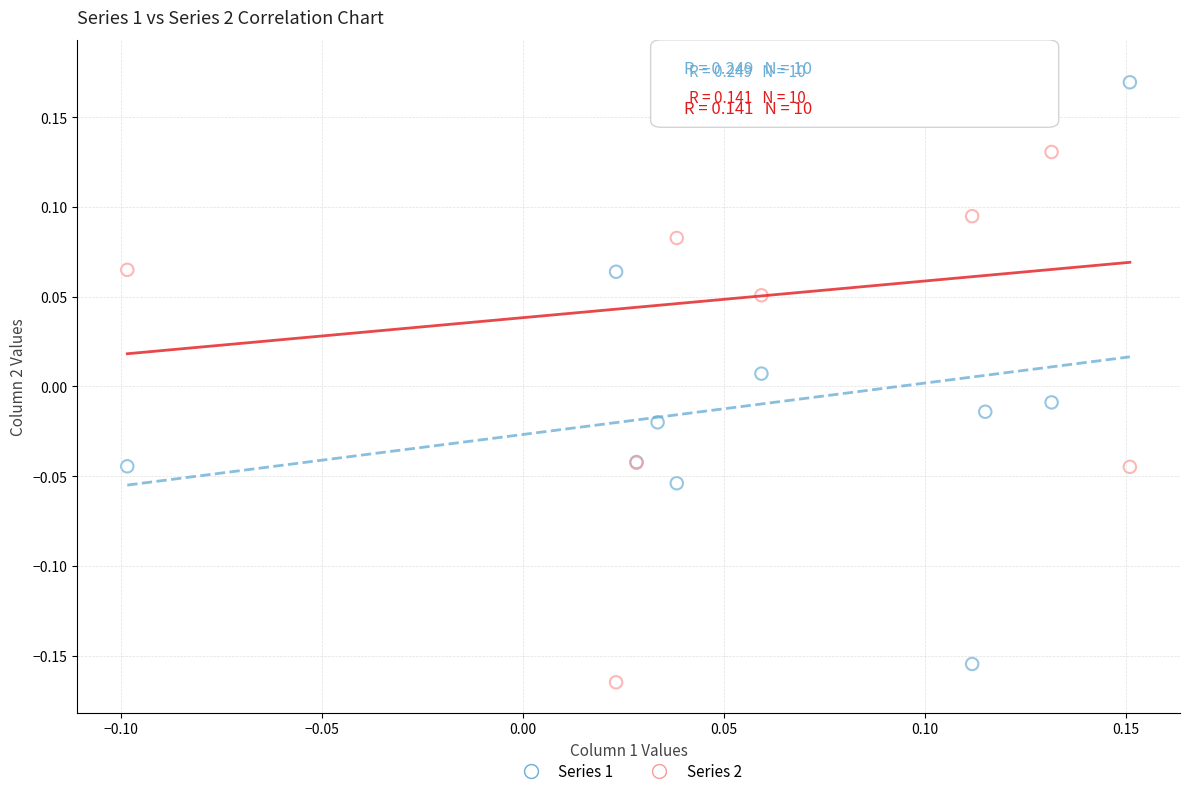

Which series has the largest Y range (max minus min)?

Series 2